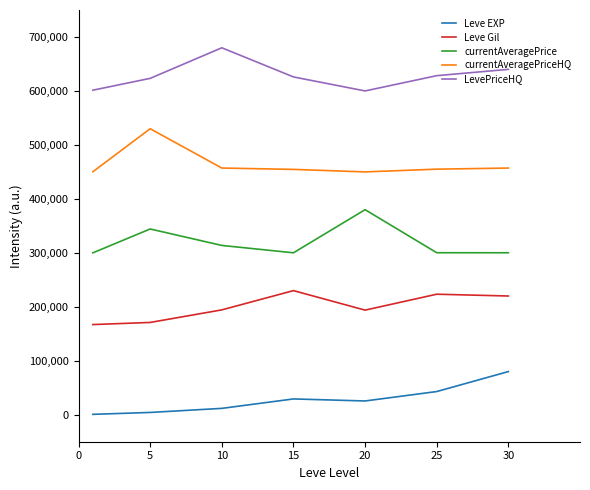

Does the chart display data point markers on the line(s)?

No